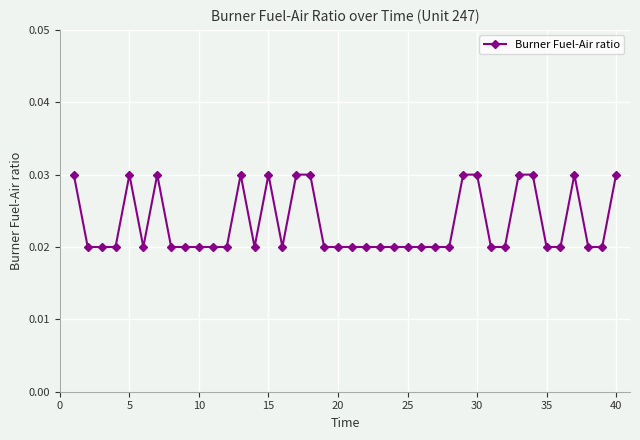

What is the sum of all values?

0.9